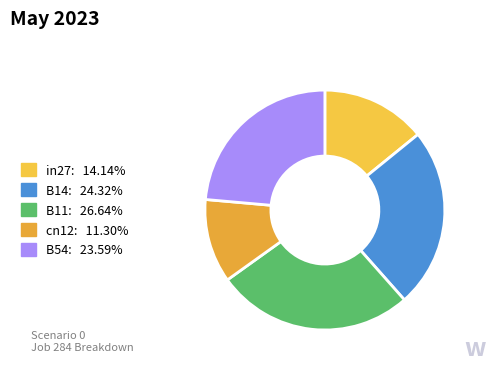

Is there any slice that represents more than half of the pie?

No